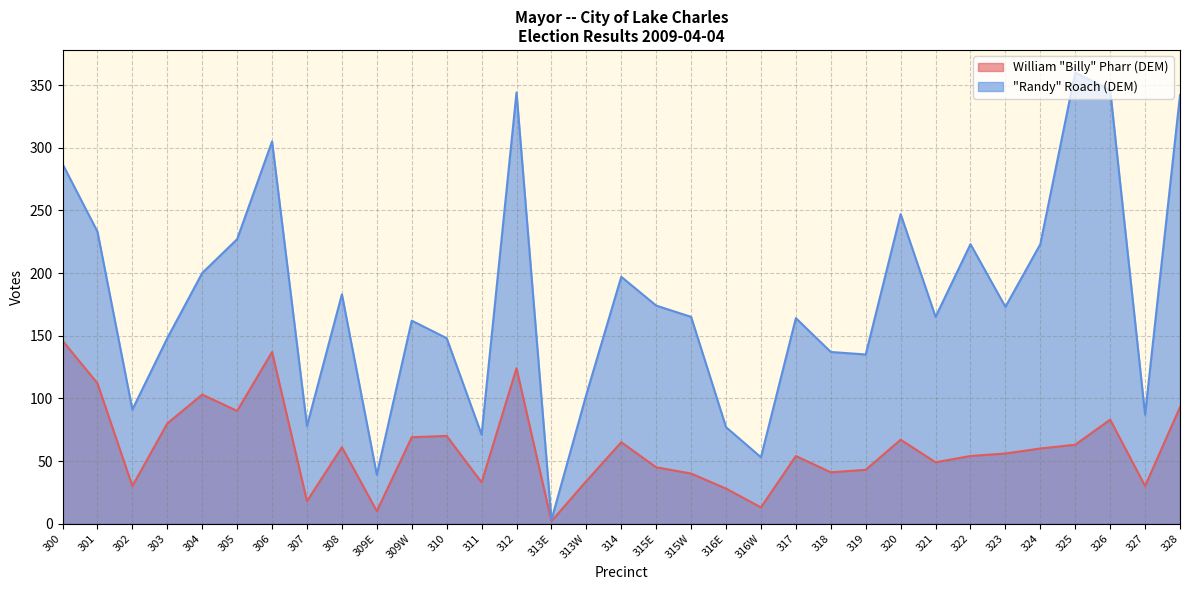

Where is the first local maximum for William "Billy" Pharr (DEM)?

304